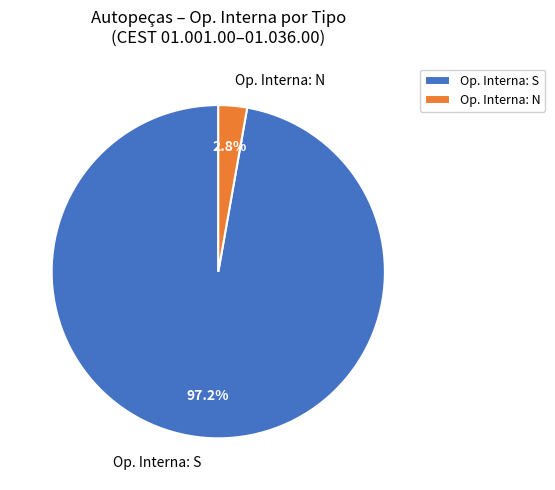

Which slice is the largest?

Op. Interna: S